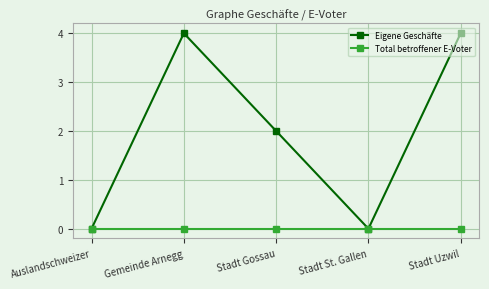

What is the value of the Eigene Geschäfte point at the 2nd from the left?

4